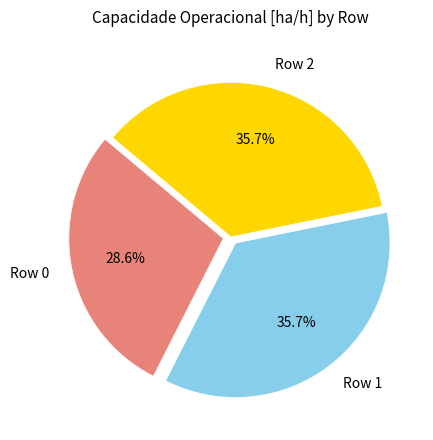

To the nearest percent, what is the difference between the Row 0 and Row 1 slice percentages?

7%